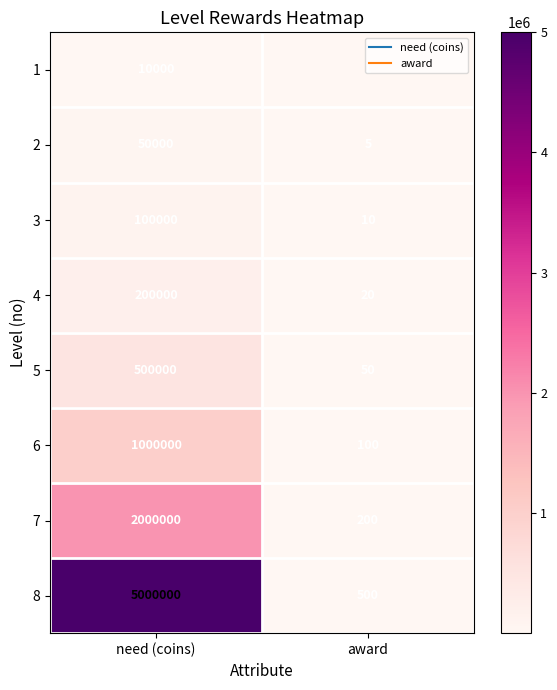

At which label is 1 closest to 5000?

award